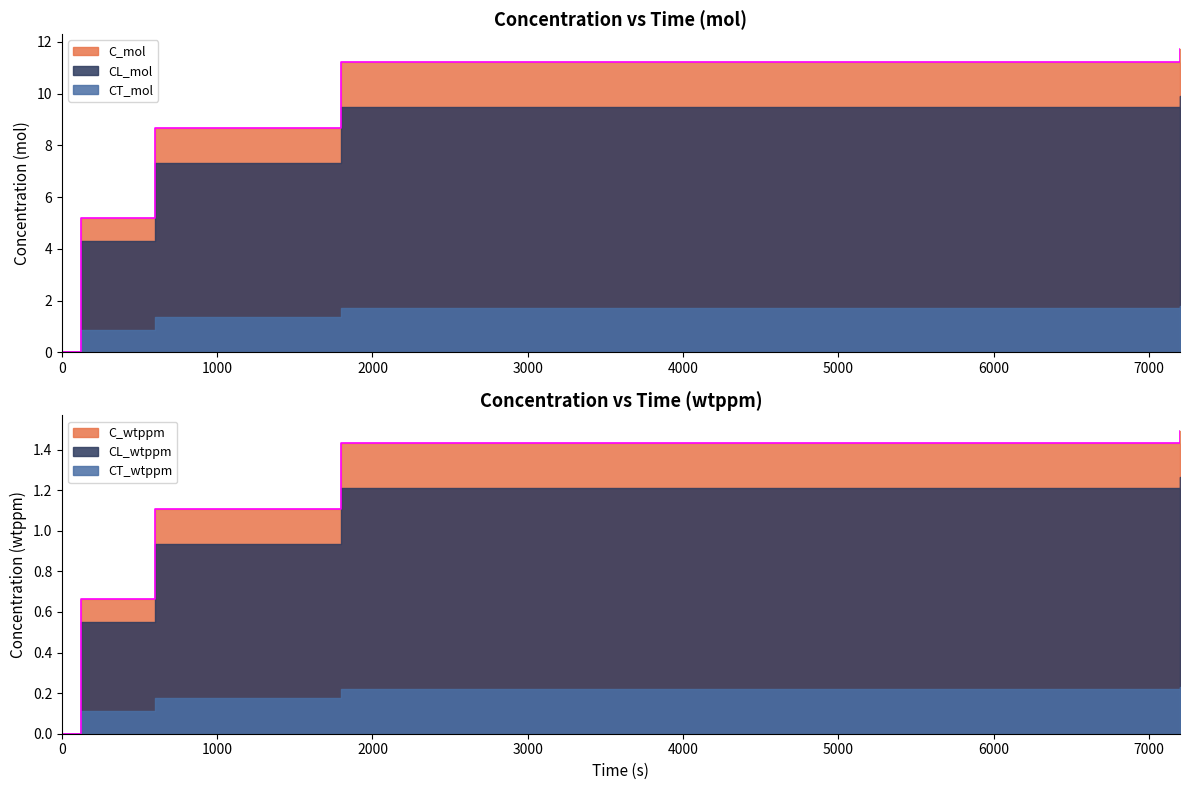

Does the chart display data point markers on the line(s)?

No